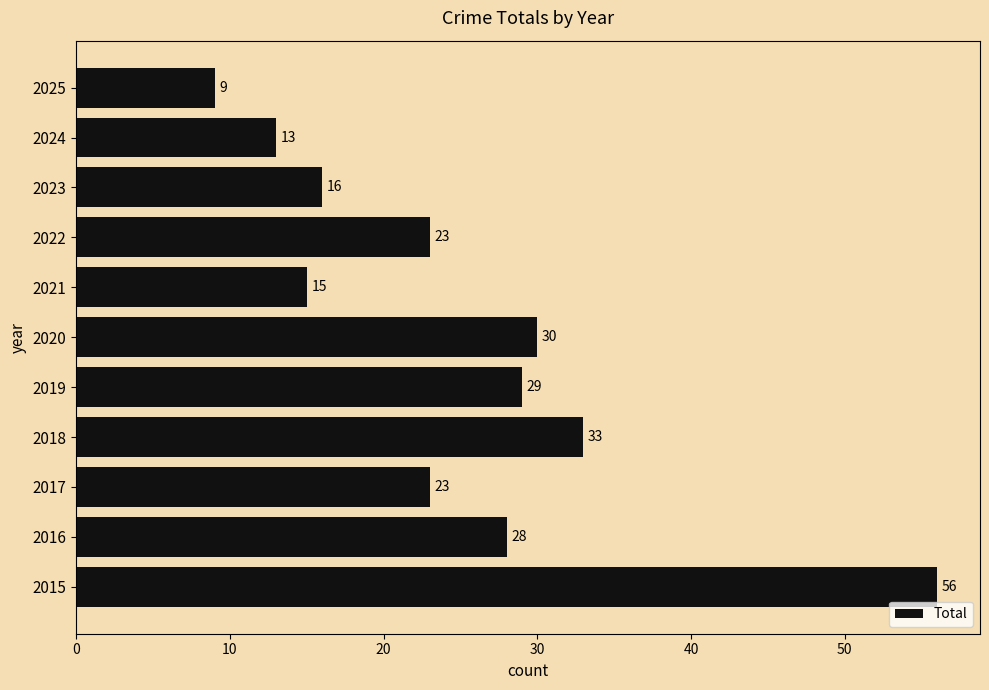

What is the difference between the second highest and minimum values?

24